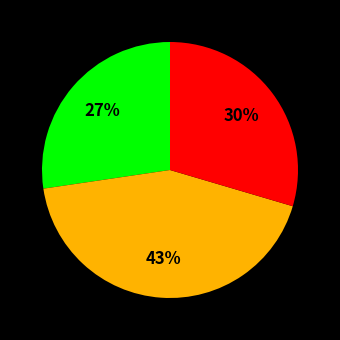

Does any single category account for the majority?

No